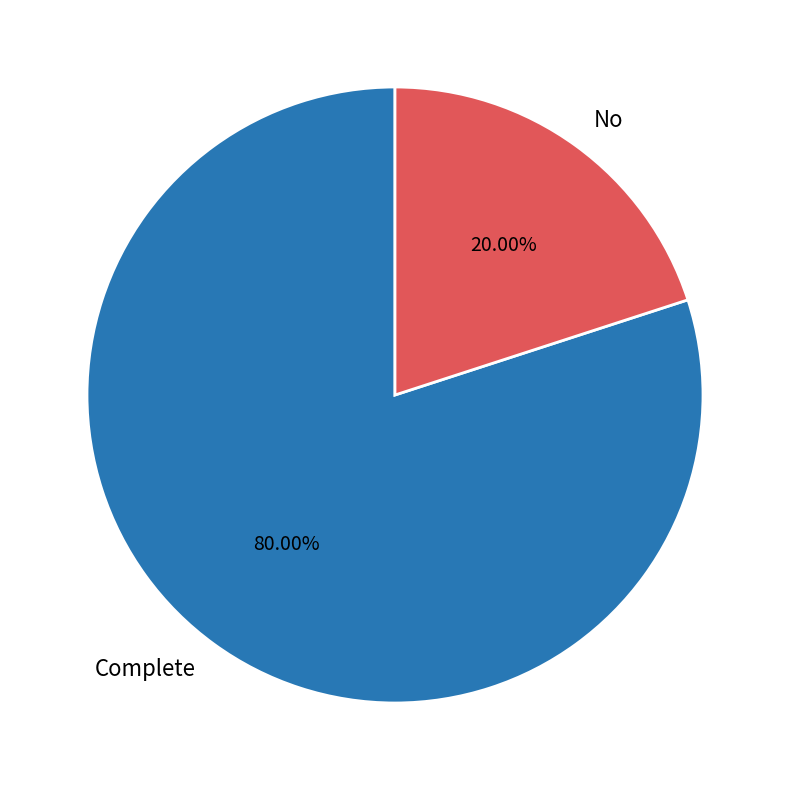

Rank the categories by value from lowest to highest.

No, Complete